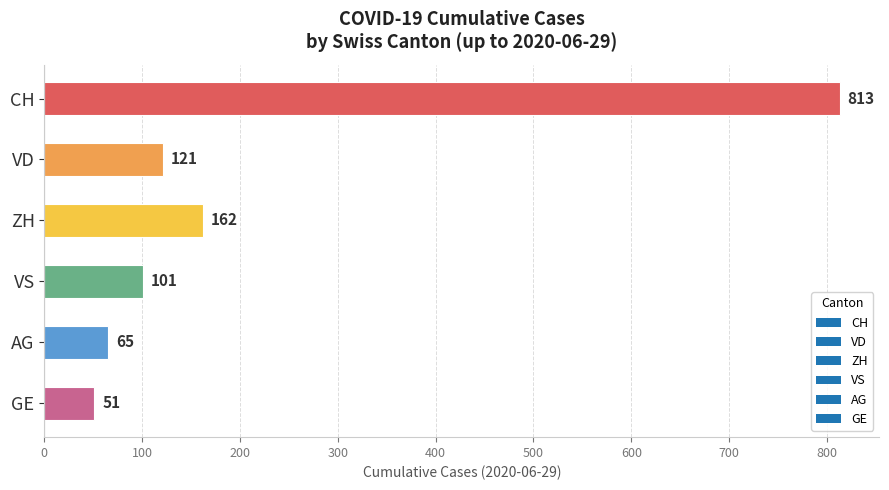

What is the change in value from VD to ZH?

+41